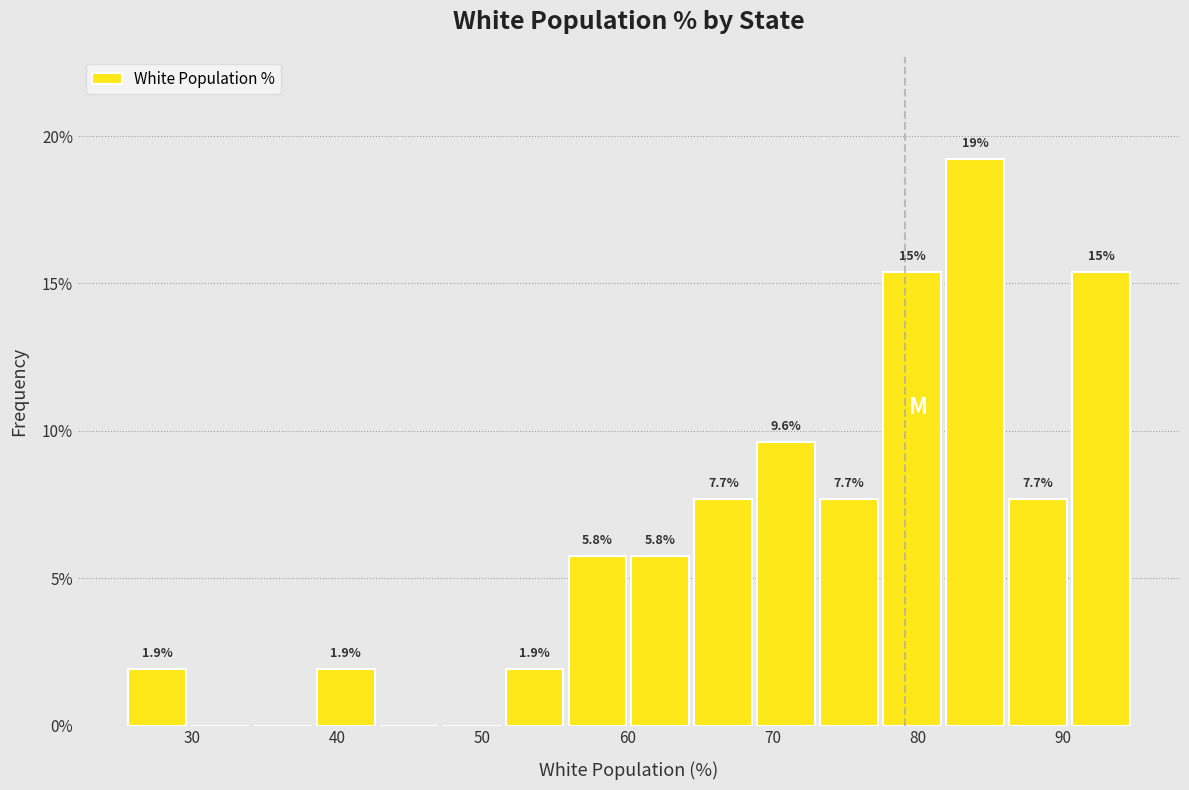

Over which range of the x-axis is the bar tallest?

82 to 86